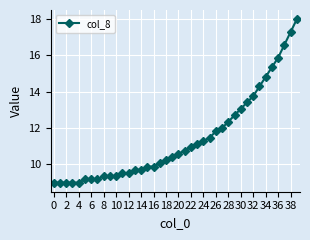

What is the maximum value shown in the chart?

18.0